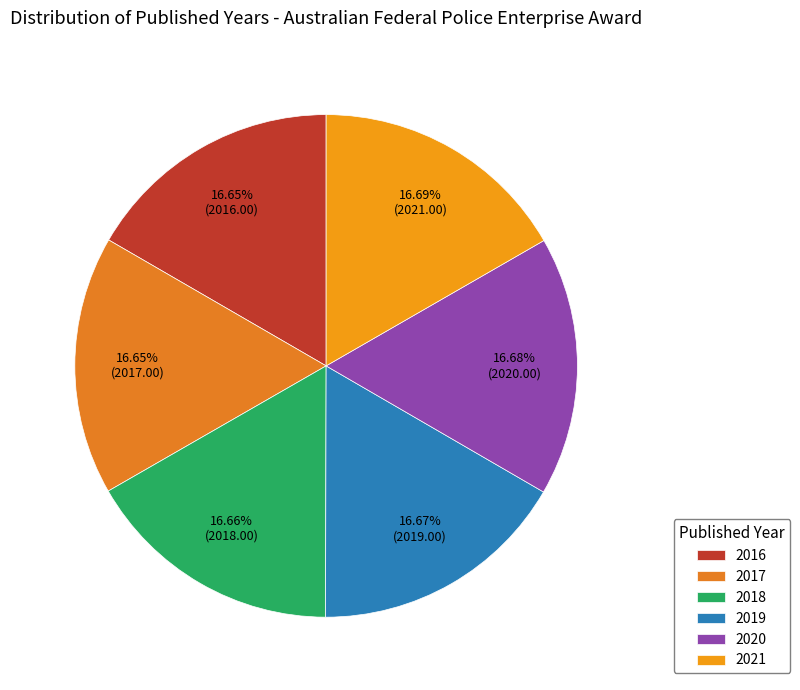

Is the sum of 2016 and 2021 greater than half?

No